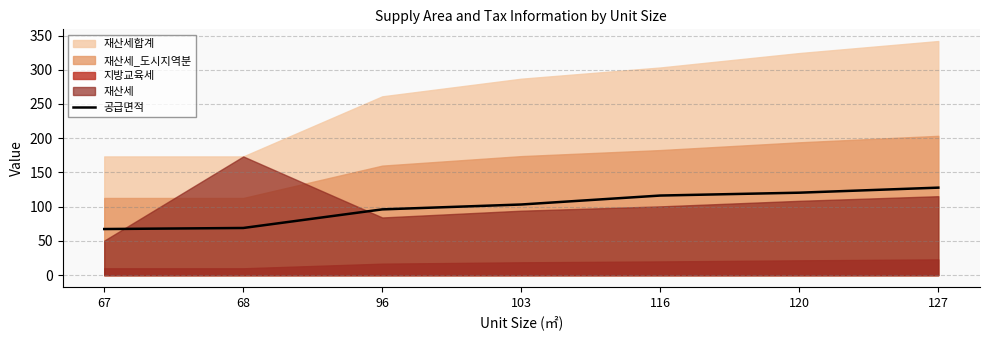

The chart shows a value of 51.1 at 120. True or false?

False